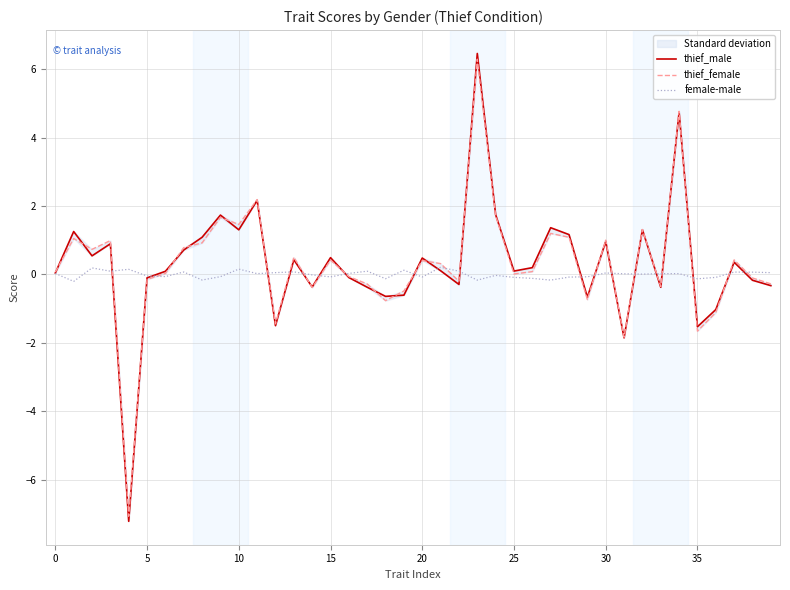

At which category is the sum across all series the highest?

23